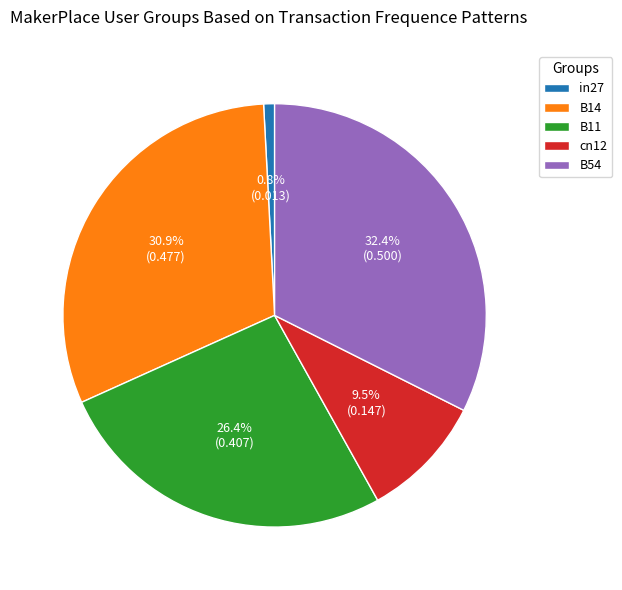

To the nearest percent, what portion does B11 represent?

26%